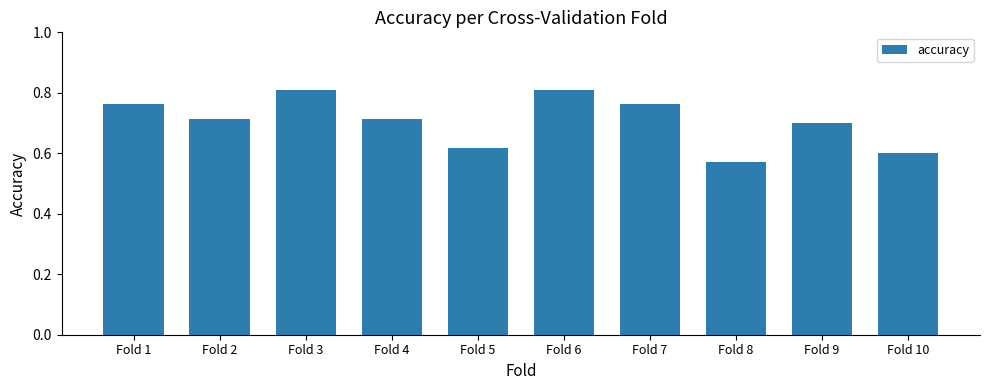

What is the difference between the second highest and second lowest values?

0.2